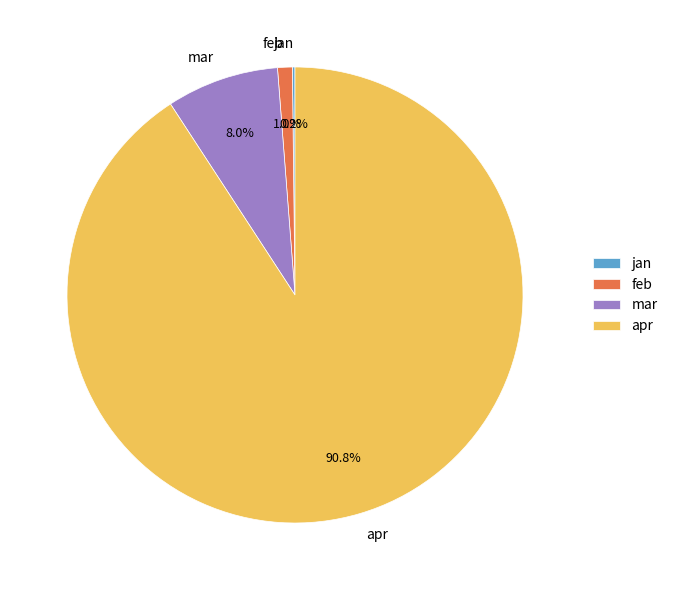

To the nearest percent, what is the difference between the largest and smallest slice percentages?

91%